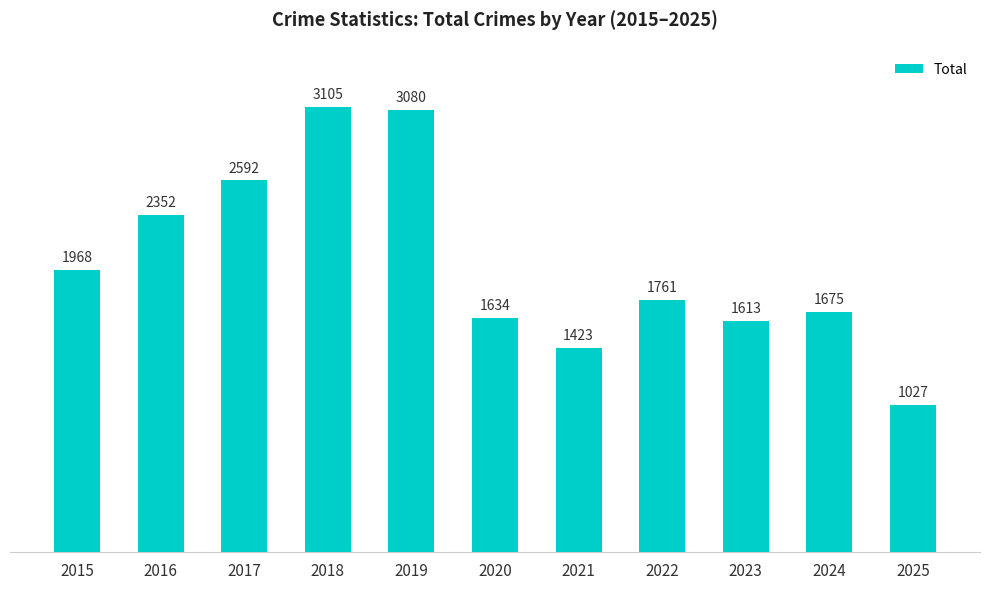

What is the sum of all values?

22230